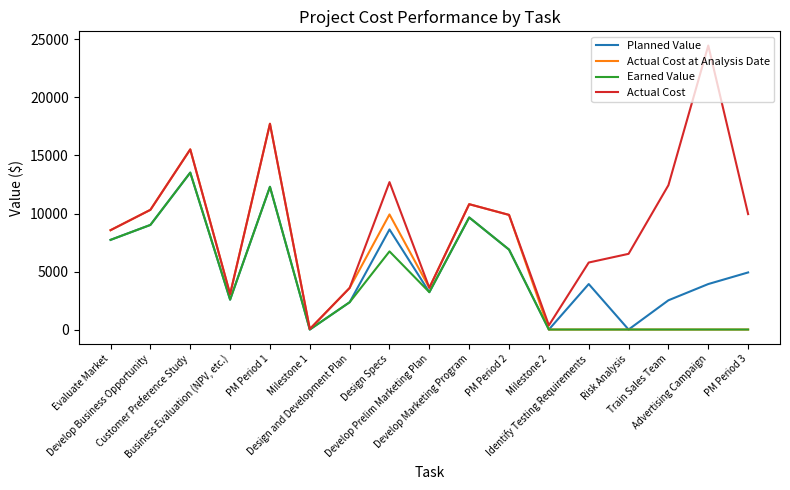

Which series has the largest total across all categories?

Actual Cost